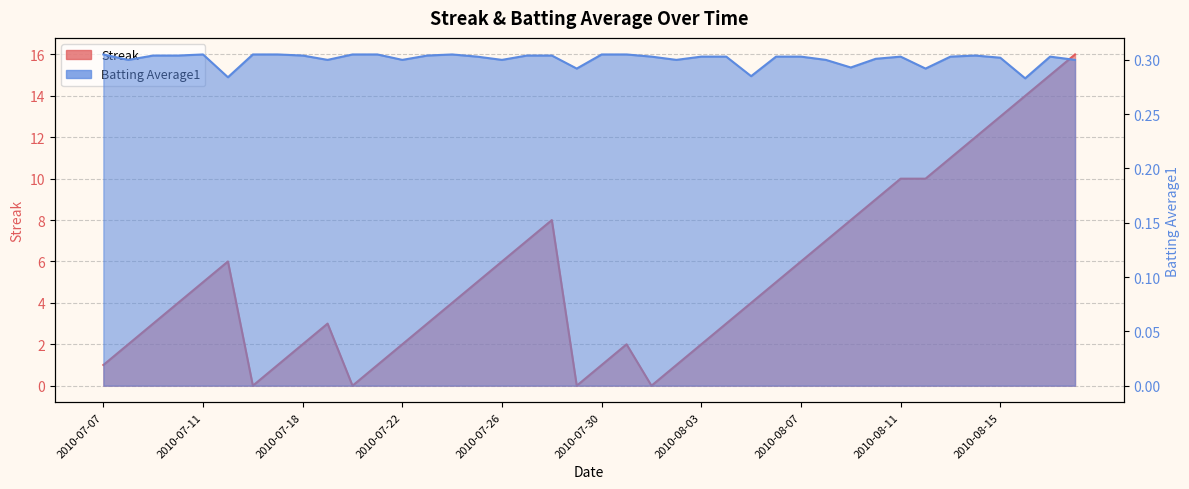

Between 2010-08-03 and 2010-07-28, which is larger?

2010-07-28